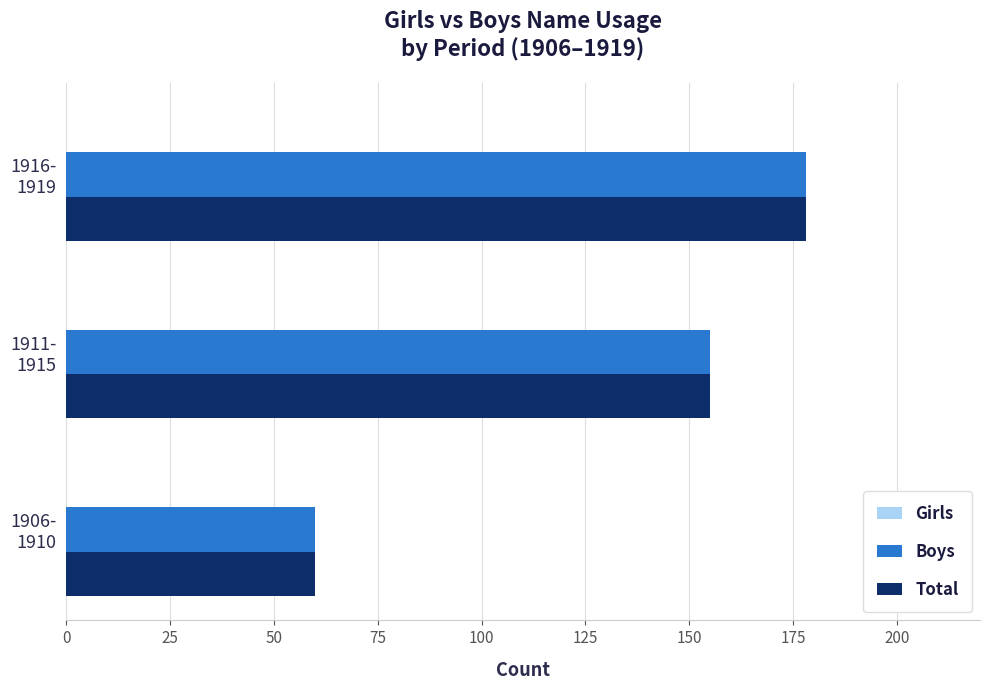

What is the difference between the maximum and minimum values in the Boys series?

118